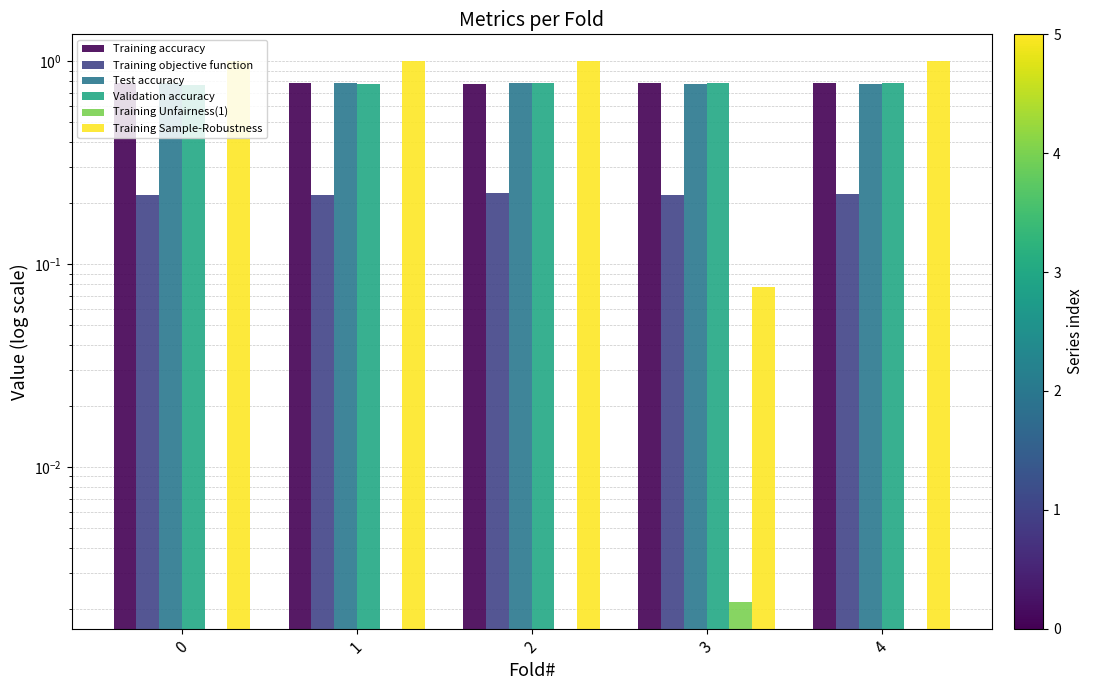

What is the average value of the Test accuracy series?

0.8